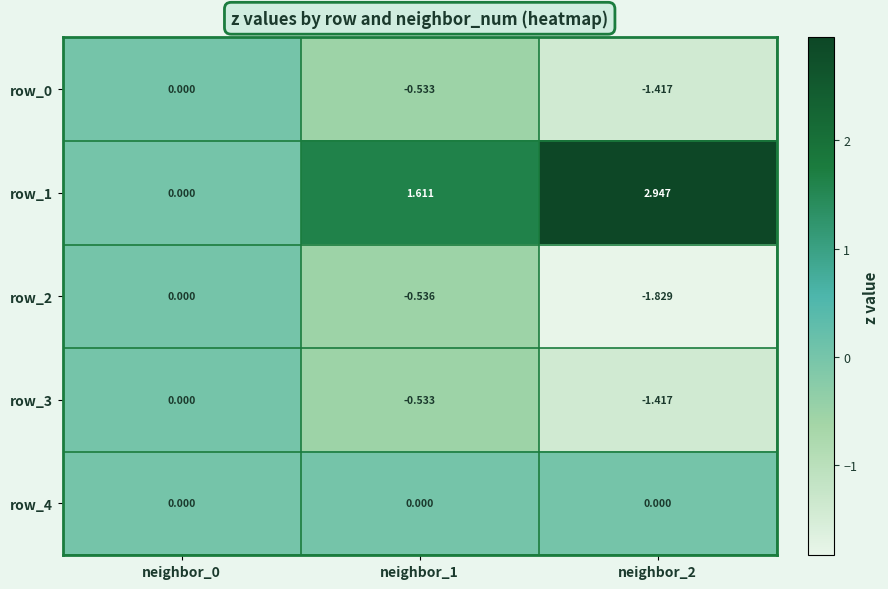

What is the difference between the highest and lowest values at neighbor_1?

2.1